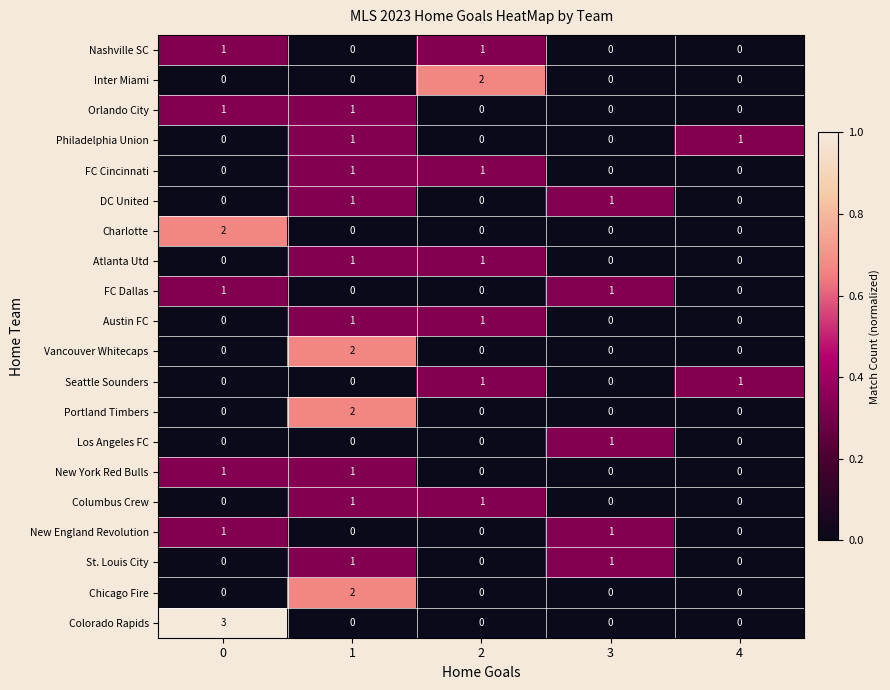

Which series has the largest range (max minus min)?

Colorado Rapids